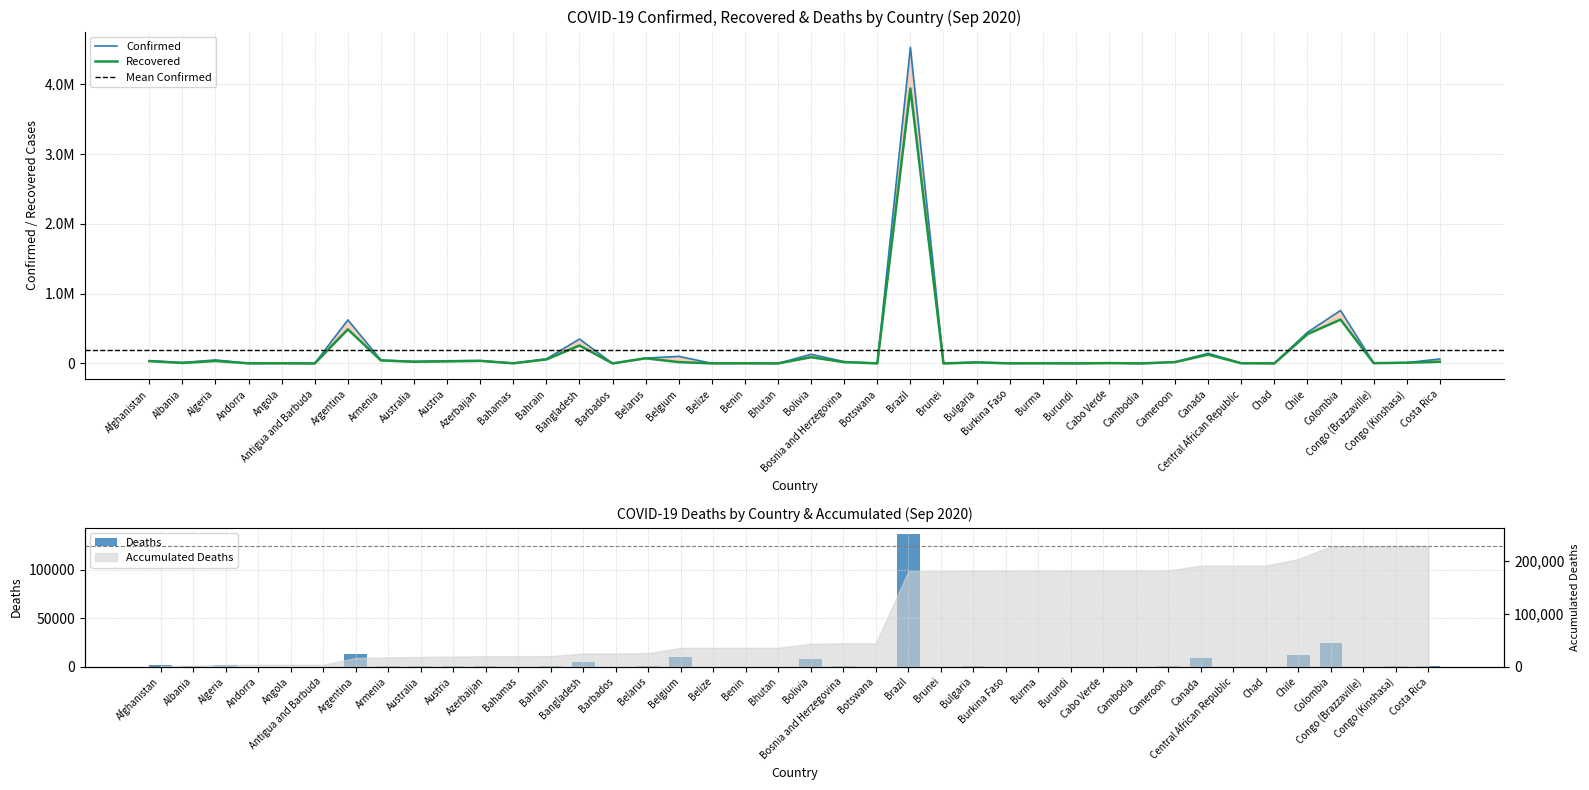

Rank the series at Albania from lowest to highest value.

Deaths, Recovered, Confirmed